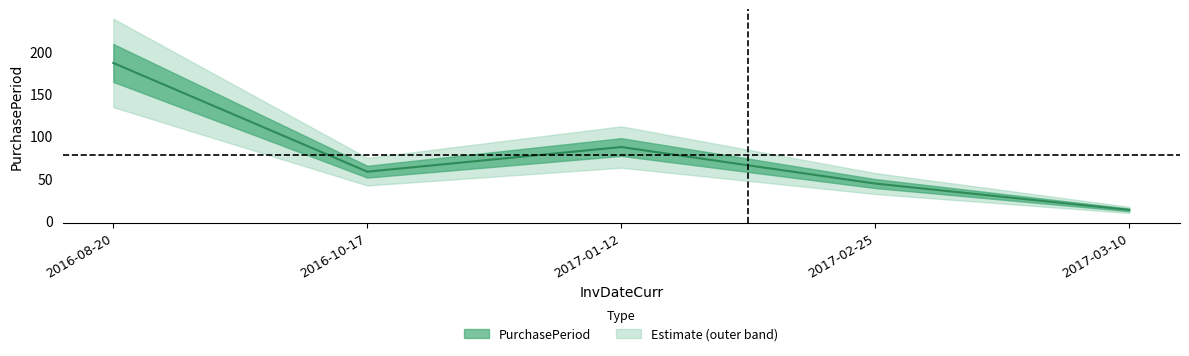

Between 2017-02-25 and 2017-03-10, which is larger?

2017-02-25